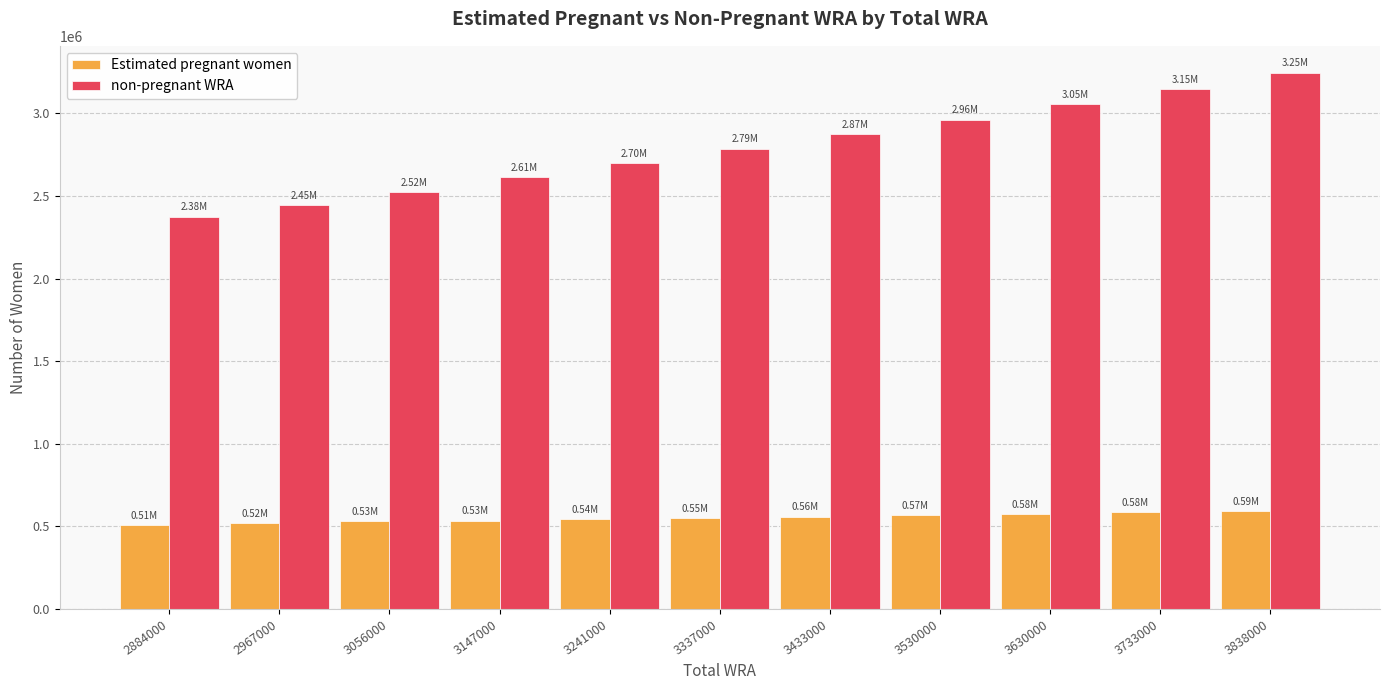

What is the difference between the highest and lowest values at 2967000?

1925391.0